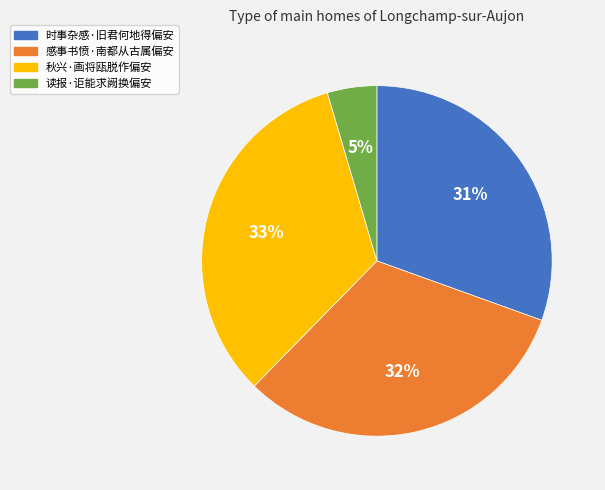

Rank the categories by value from lowest to highest.

读报·讵能求阙换偏安, 时事杂感·旧君何地得偏安, 感事书愤·南都从古属偏安, 秋兴·画将瓯脱作偏安